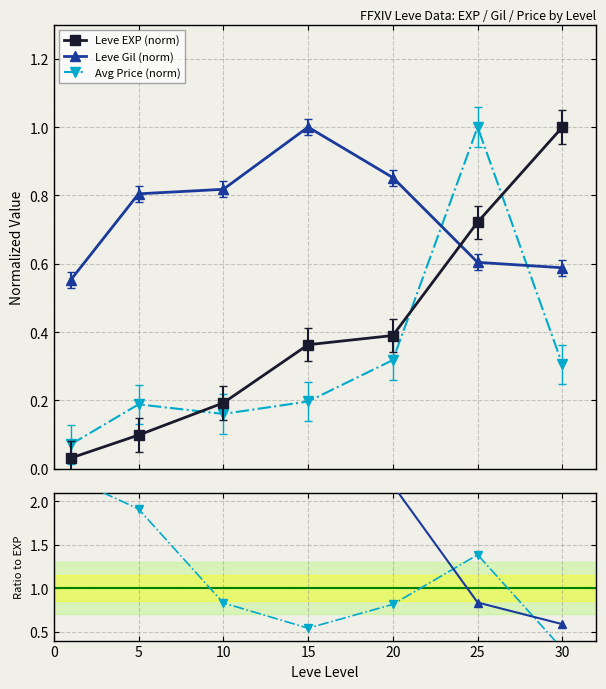

True or false: Leve Gil (norm) has a value of 0.8 at 30.

False